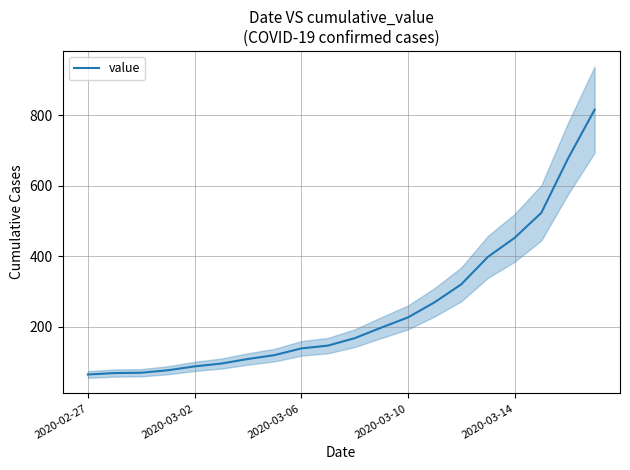

What is the lowest value of the value series?

64